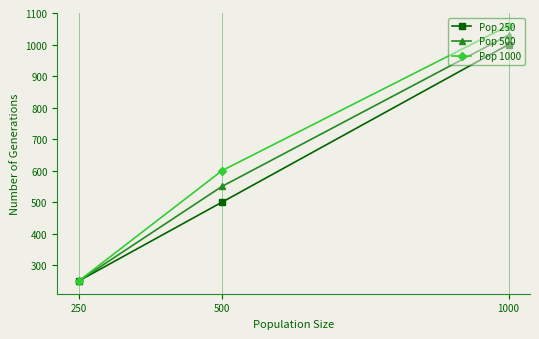

True or false: Pop 1000 has a value of 1060 at 1000.

True